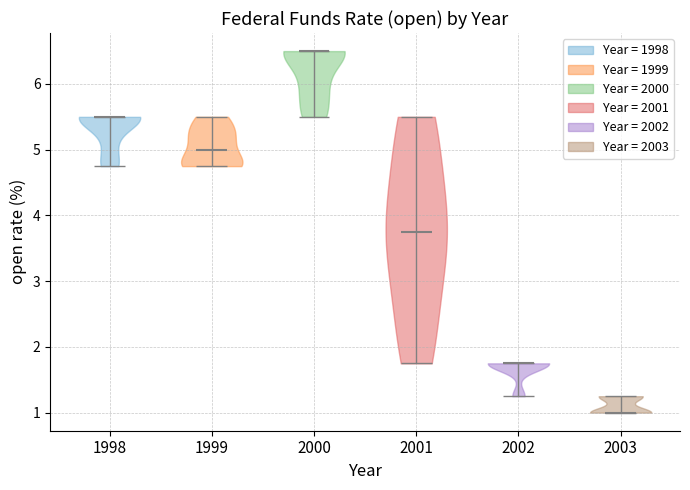

Reading left to right, read every violin against the y-axis: where its median line is, and the lowest and highest points it reaches. The values are not printed on the chart, so give them approximately, as read against the axis.

1998: median line 5.5, lowest point 4.8, highest point 5.5
1999: median line 5.0, lowest point 4.8, highest point 5.5
2000: median line 6.5, lowest point 5.5, highest point 6.5
2001: median line 3.8, lowest point 1.8, highest point 5.5
2002: median line 1.8, lowest point 1.3, highest point 1.8
2003: median line 1.0, lowest point 1.0, highest point 1.3